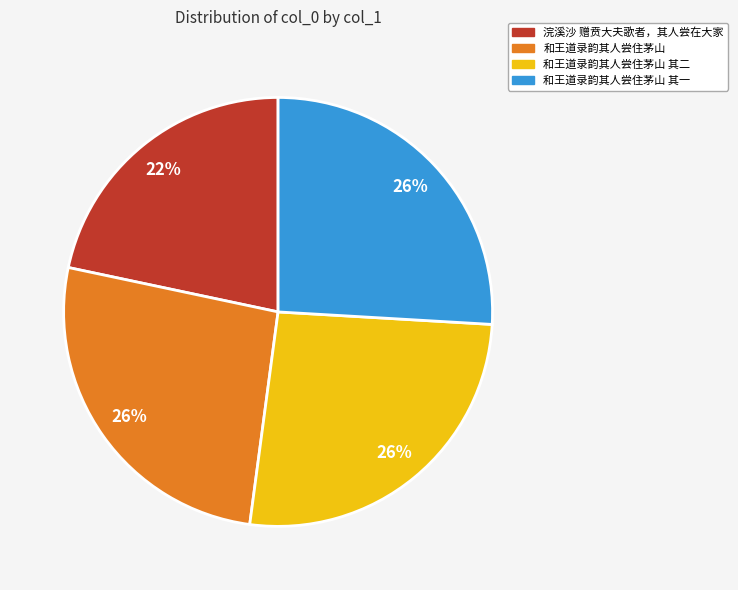

Is it true that 和王道录韵其人尝住茅山 其二 is 21% of the pie?

False